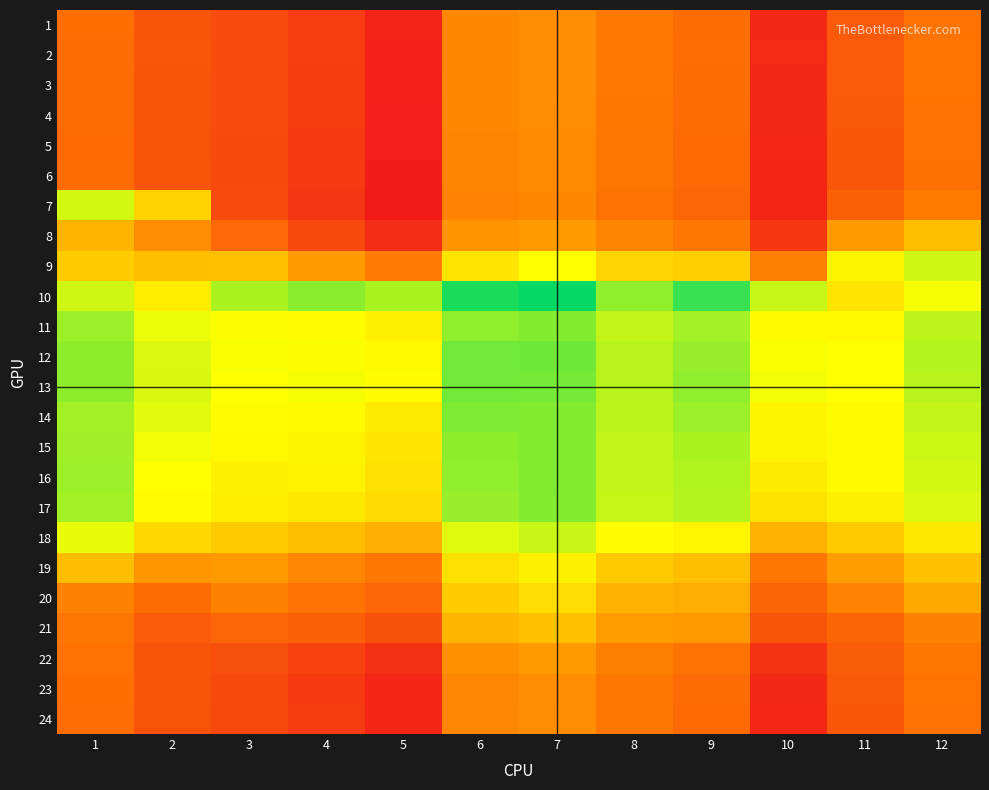

List the series in order of their peak value, lowest first.

6, 5, 4, 24, 23, 3, 2, 1, 22, 8, 21, 20, 19, 7, 9, 18, 17, 11, 15, 16, 14, 13, 12, 10